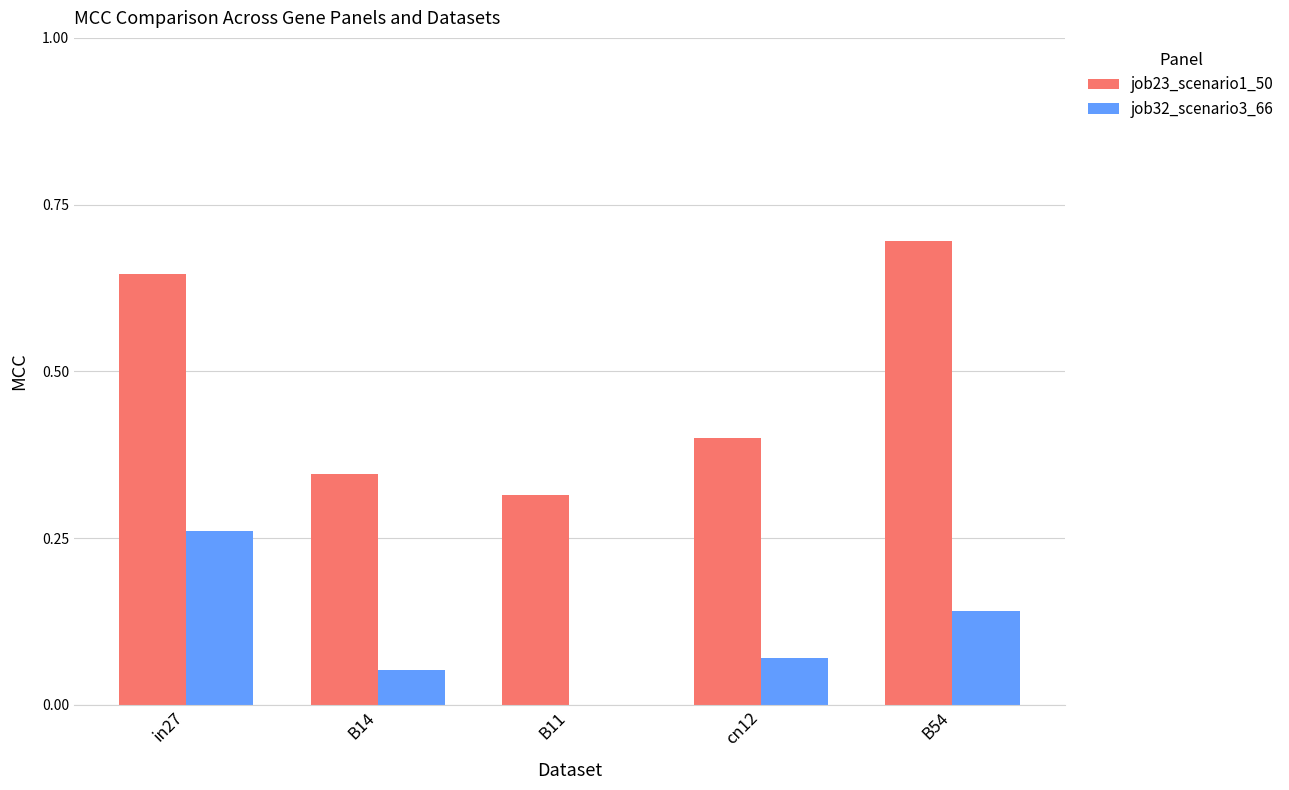

How many values in the job32_scenario3_66 series exceed 0?

4